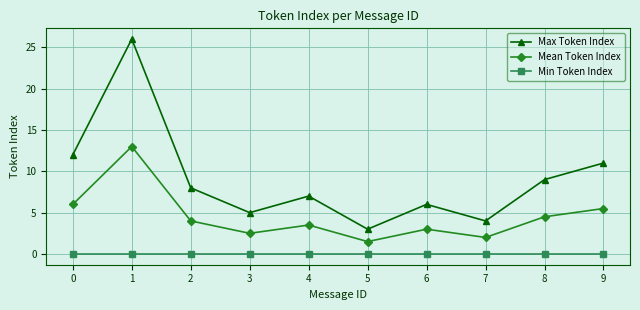

Reading left to right, what are all the values shown in this chart?

Max Token Index: 12.0	26.0	8.0	5.0	7.0	3.0	6.0	4.0	9.0	11.0
Mean Token Index: 6.0	13.0	4.0	2.5	3.5	1.5	3.0	2.0	4.5	5.5
Min Token Index: 0.0	0.0	0.0	0.0	0.0	0.0	0.0	0.0	0.0	0.0